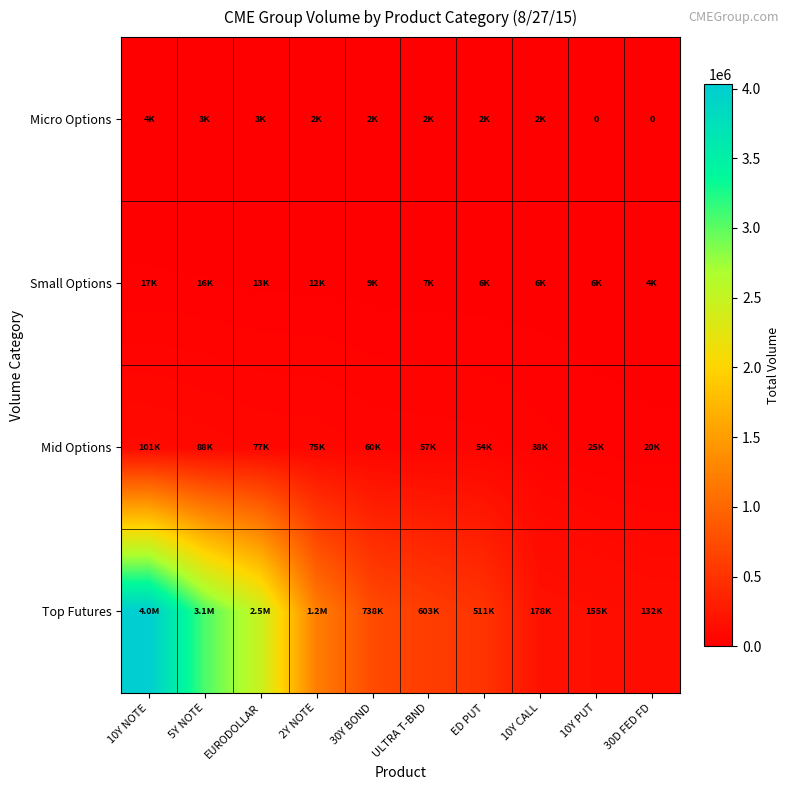

Which category has the highest value across all series?

10Y NOTE